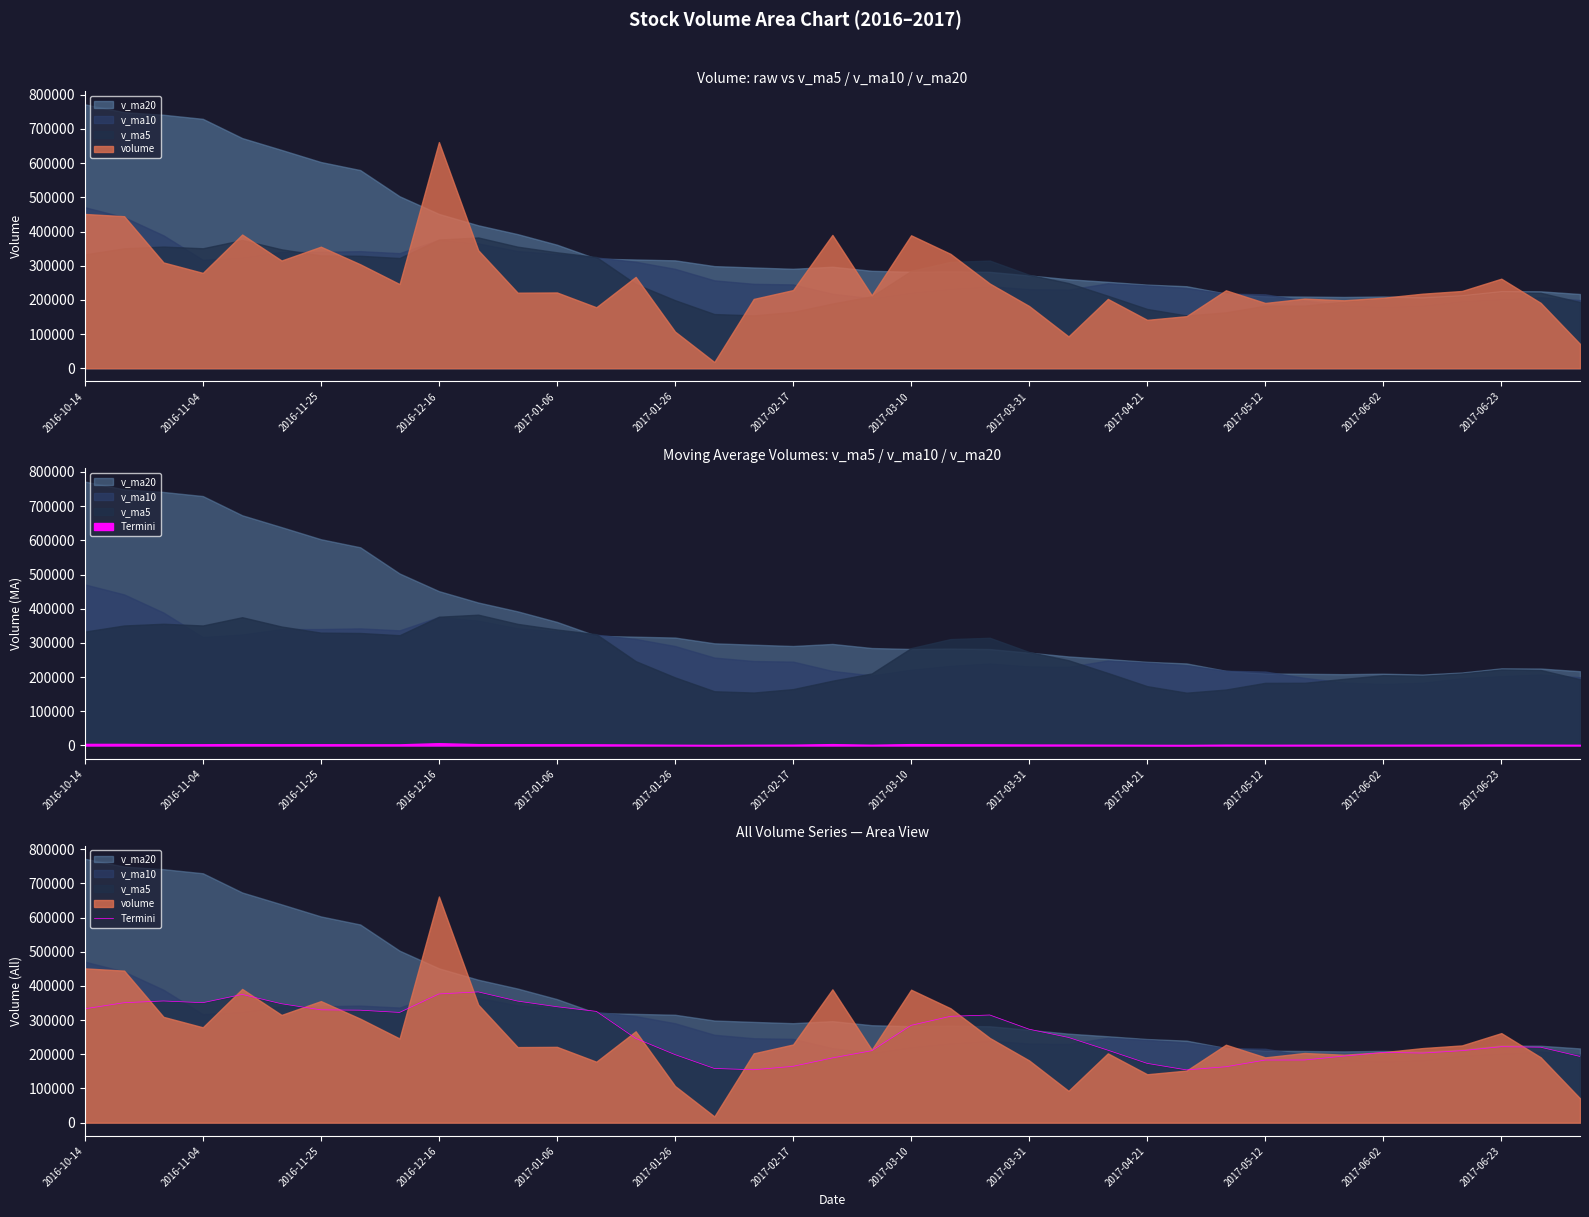

How many points are lower than both their immediate neighbors (excluding endpoints)?

5